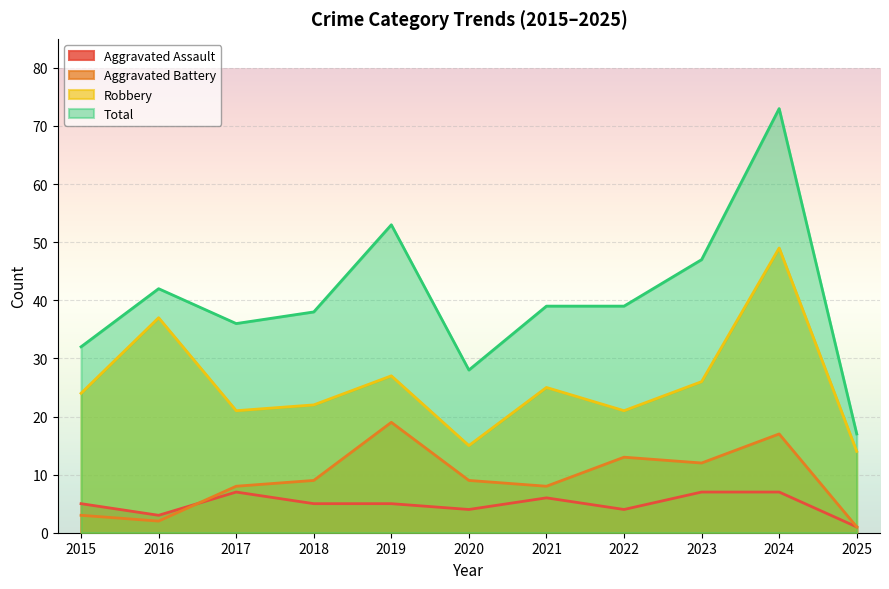

The value of Aggravated Battery at 2019 is 28. True or false?

False